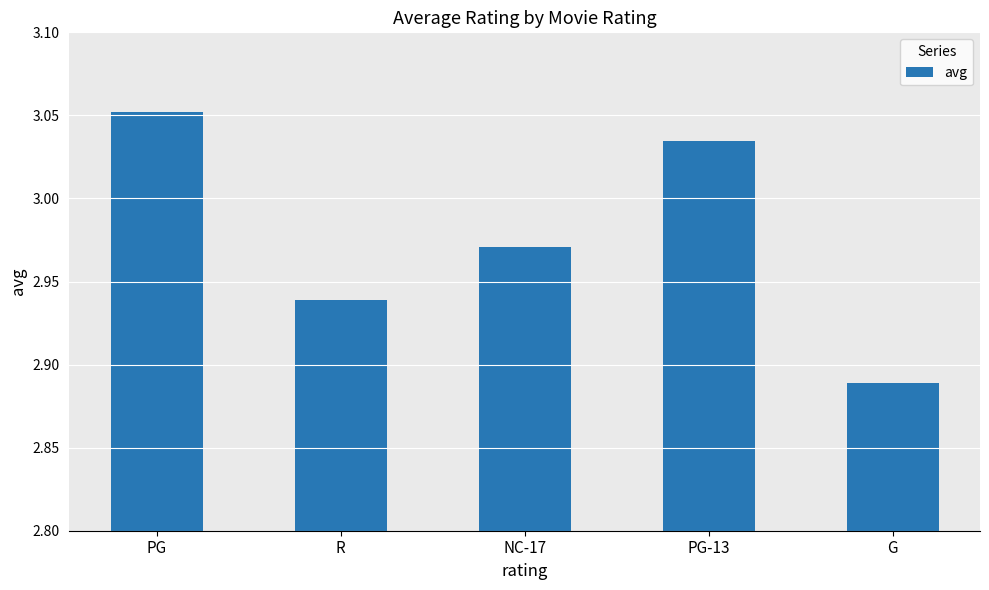

How many values are between 2 and 3?

3